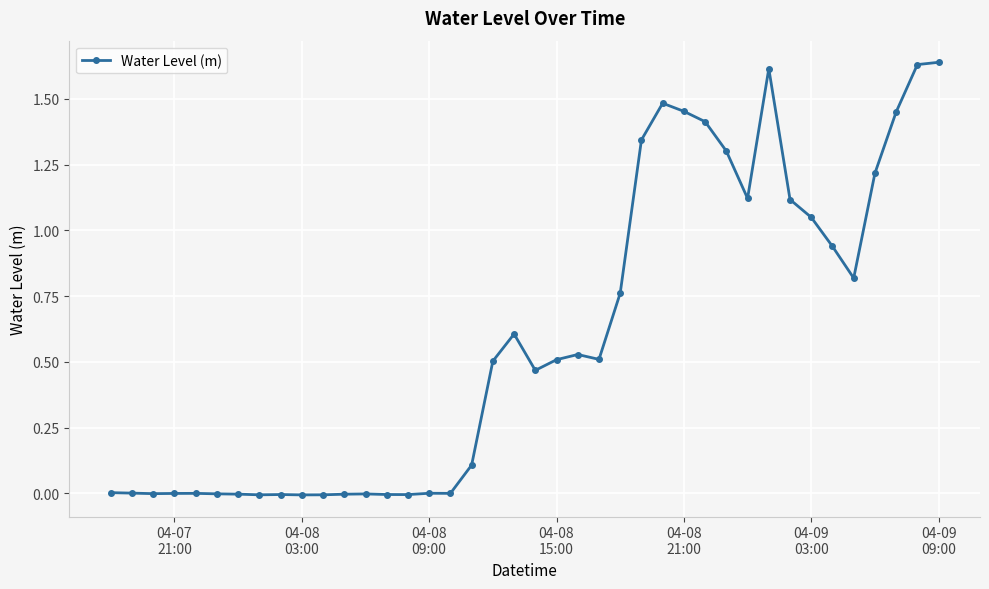

What is the average value?

0.6